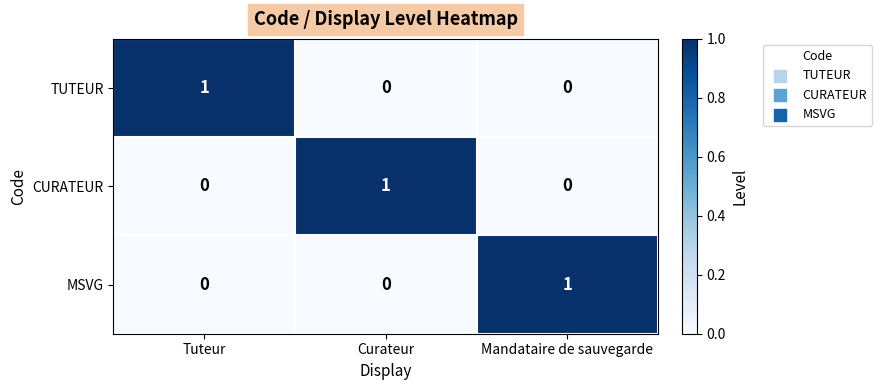

True or false: CURATEUR has a value of 1 at Tuteur.

False